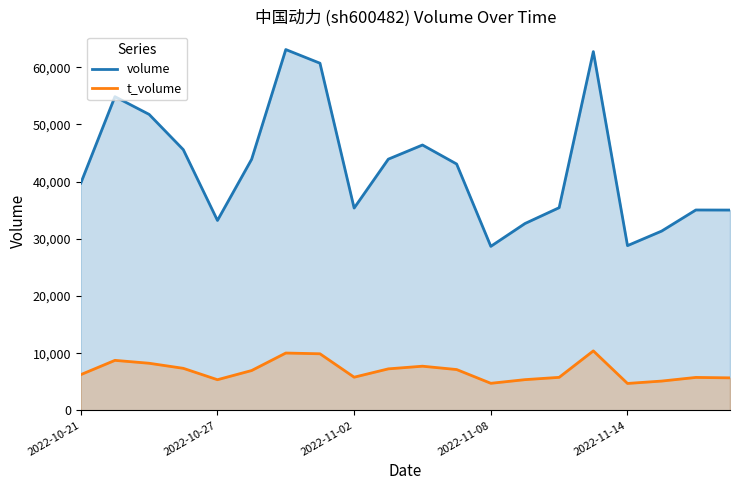

List the series in order of their overall mean, highest first.

volume, t_volume